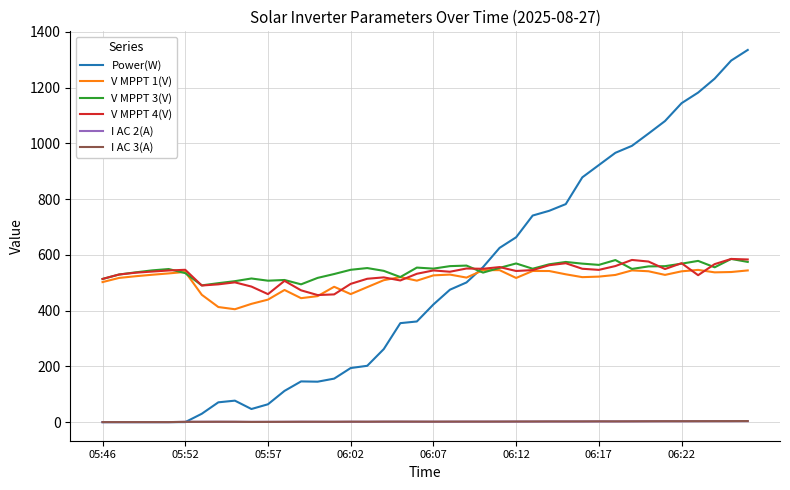

What is the highest value of the V MPPT 1(V) series?

546.0